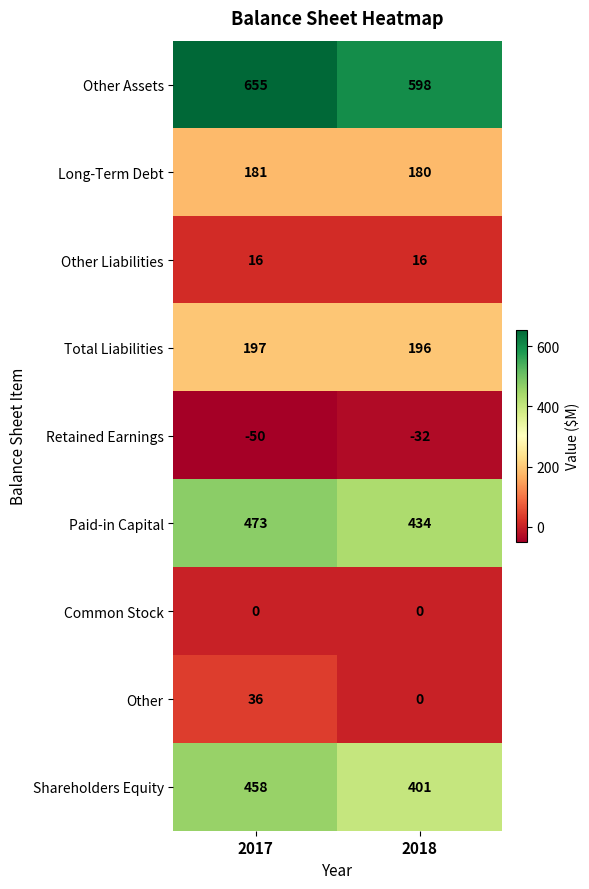

What value does the Other Liabilities series have at 2017?

16